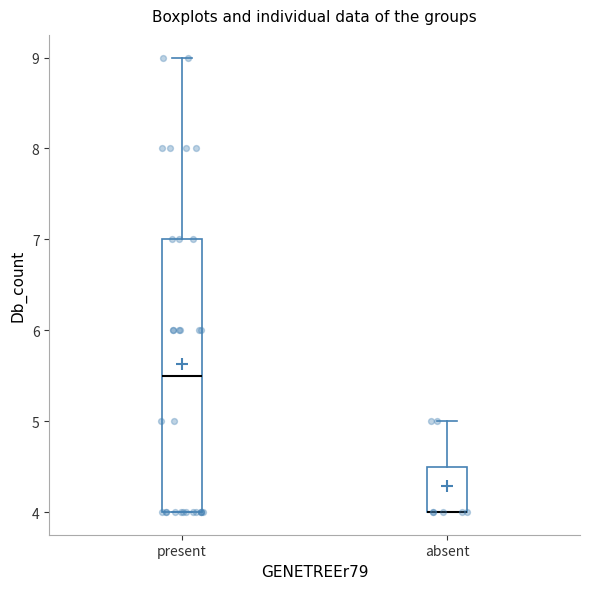

Reading left to right, transcribe this box plot: for each box, give where its median line is, the range the box spans, and where its two whiskers end, as read against the y-axis. The values are not printed on the chart, so give them approximately, as read against the axis.

present: median 5.5, box 4.0 to 7.0, whiskers 4.0 to 9.0
absent: median 4.0 (drawn on the box's lower edge), box 4.0 to 4.5, whiskers 4.0 to 5.0